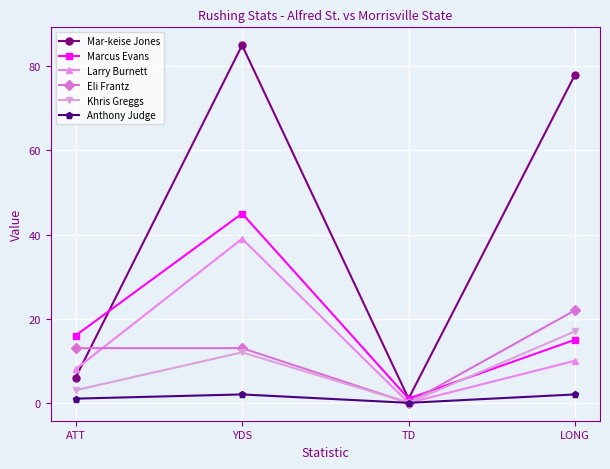

Where is Larry Burnett nearest to the value 19?

LONG